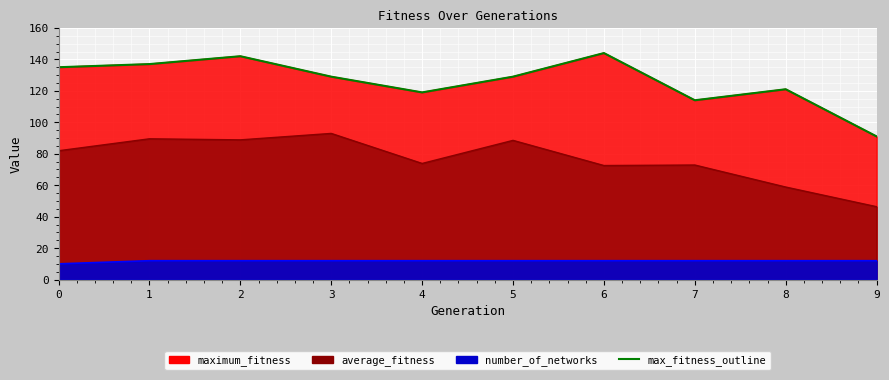

Which label corresponds to the largest value in the chart?

6